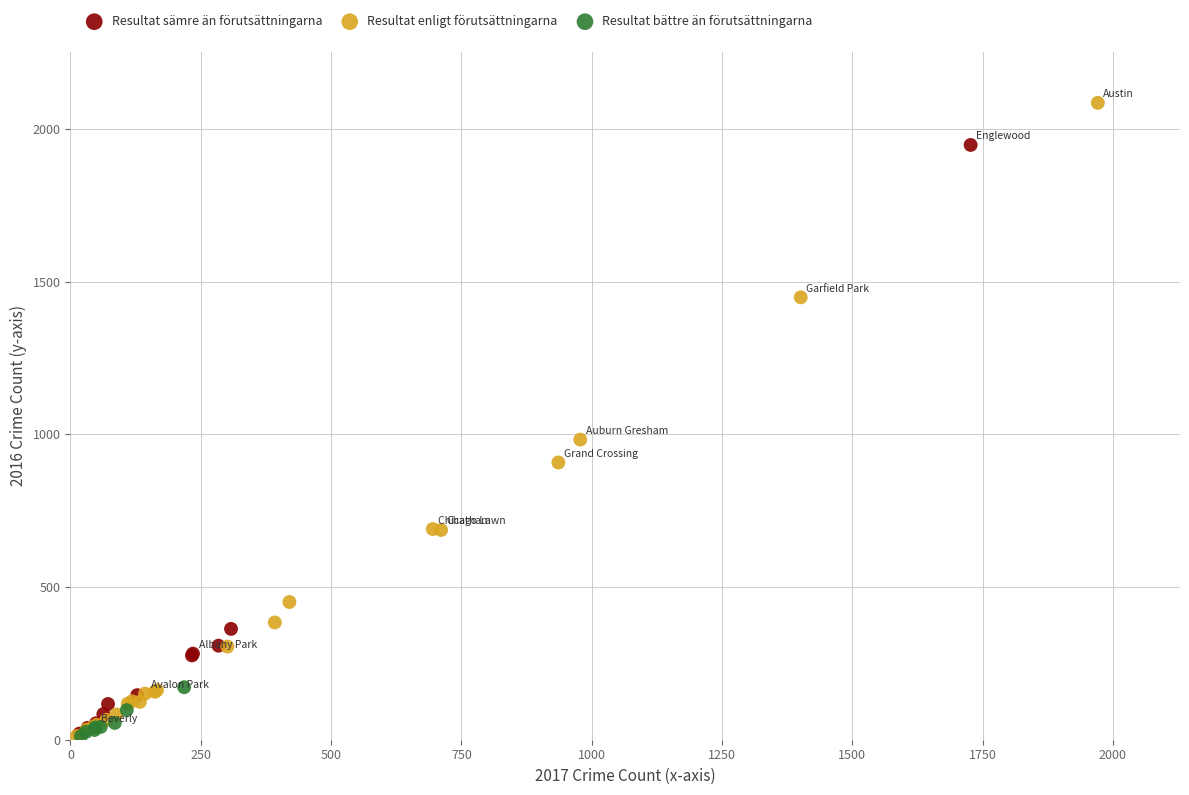

Which series contains the highest Y value?

Resultat enligt förutsättningarna